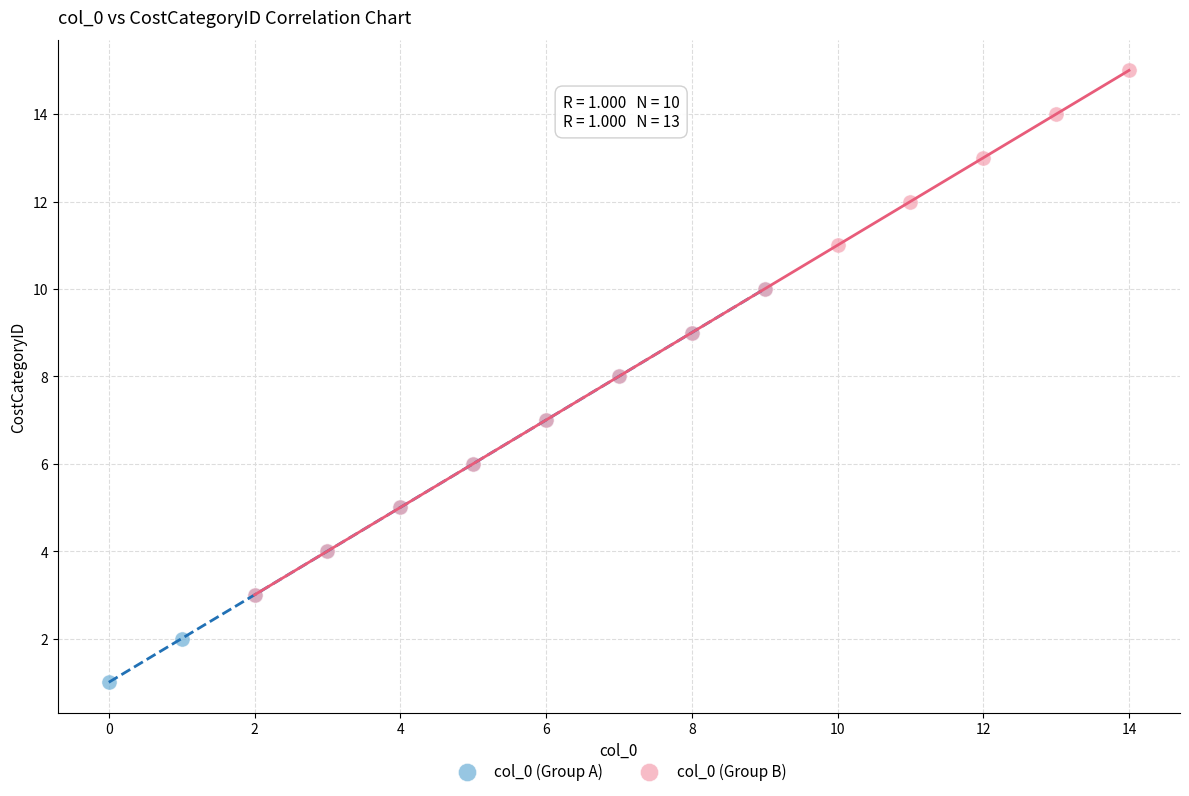

Which series contains the highest Y value?

col_0 (Group B)